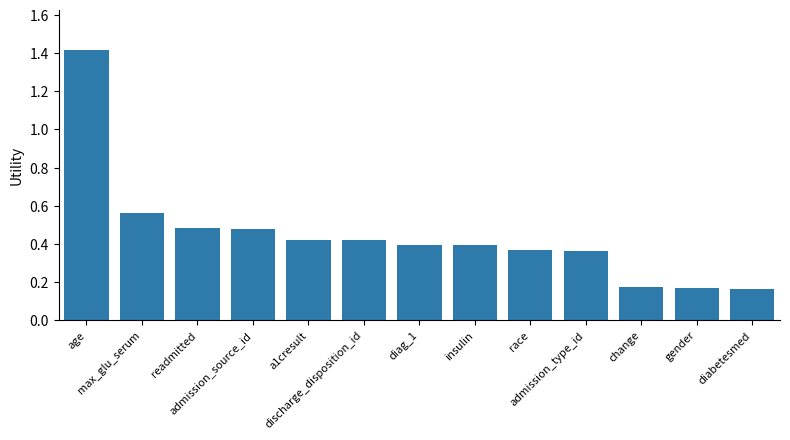

What is the maximum value shown in the chart?

1.4